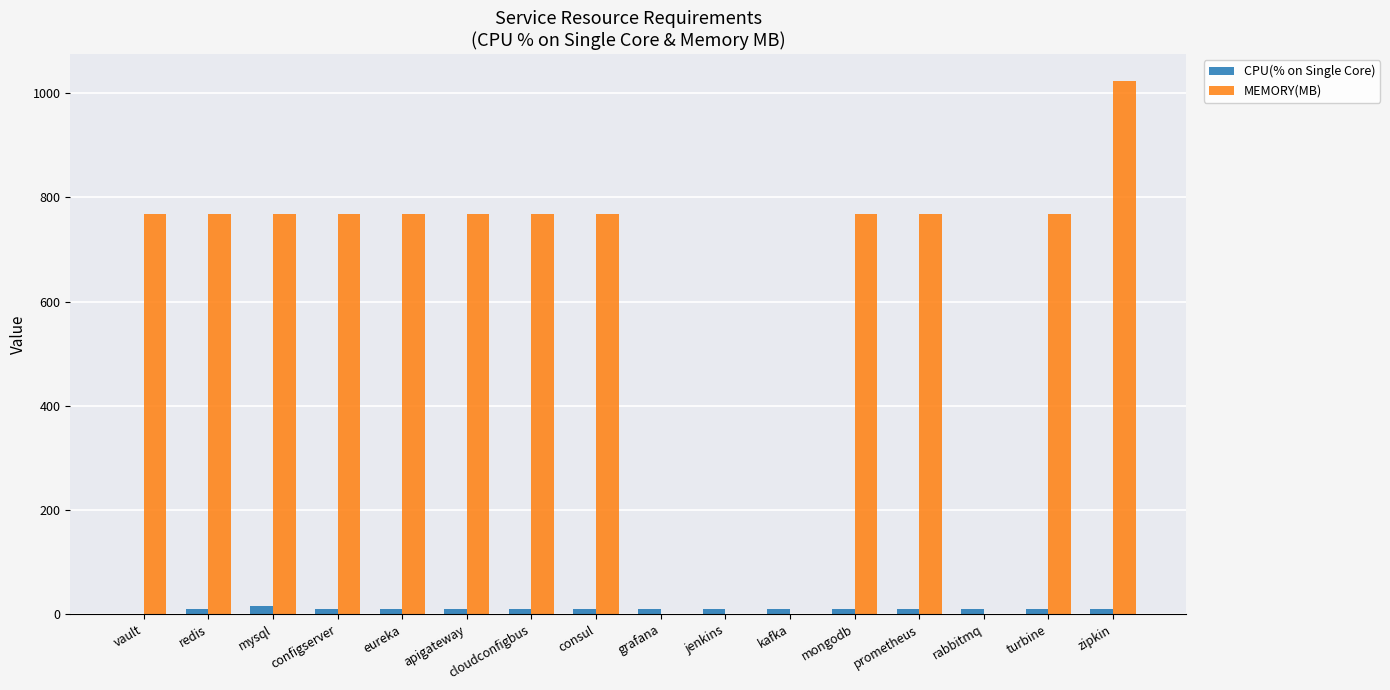

What is the sum of all MEMORY(MB) values?

9472.0